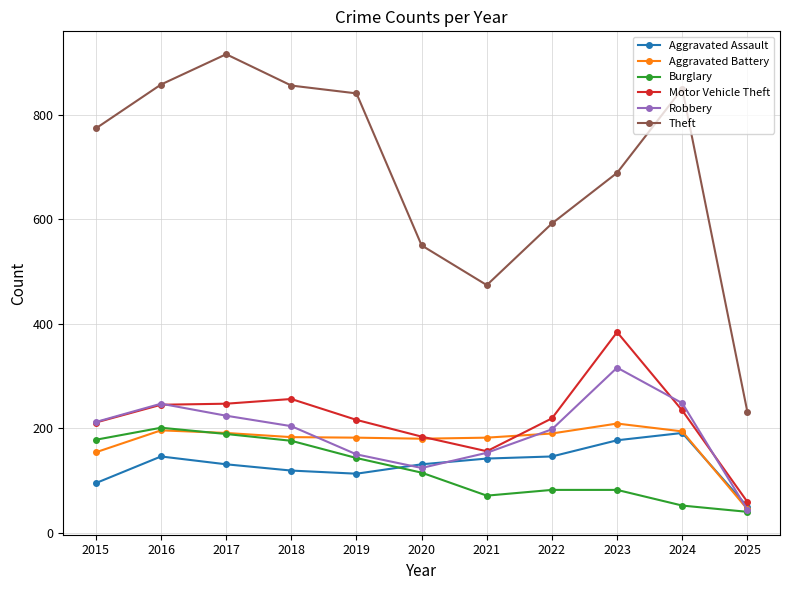

What value does the Aggravated Assault series have at 2025, to the nearest 5?

50